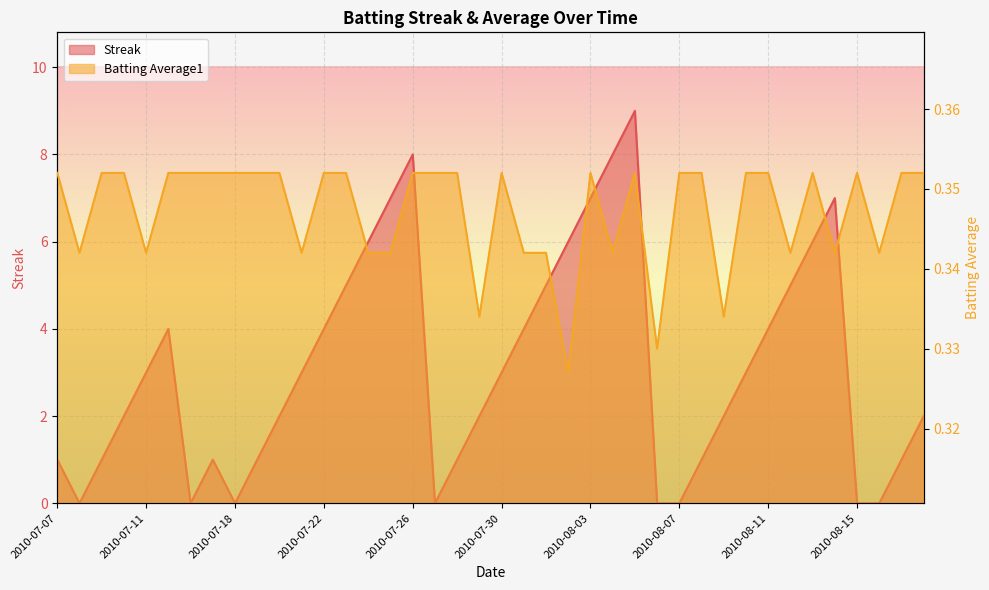

Which category has the lowest value across all series?

2010-07-08